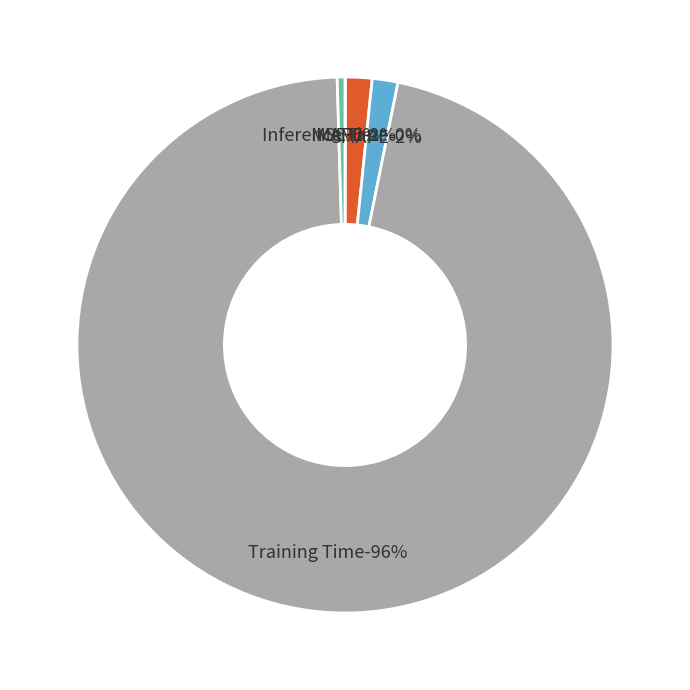

Which category has the biggest portion of the pie?

Training Time